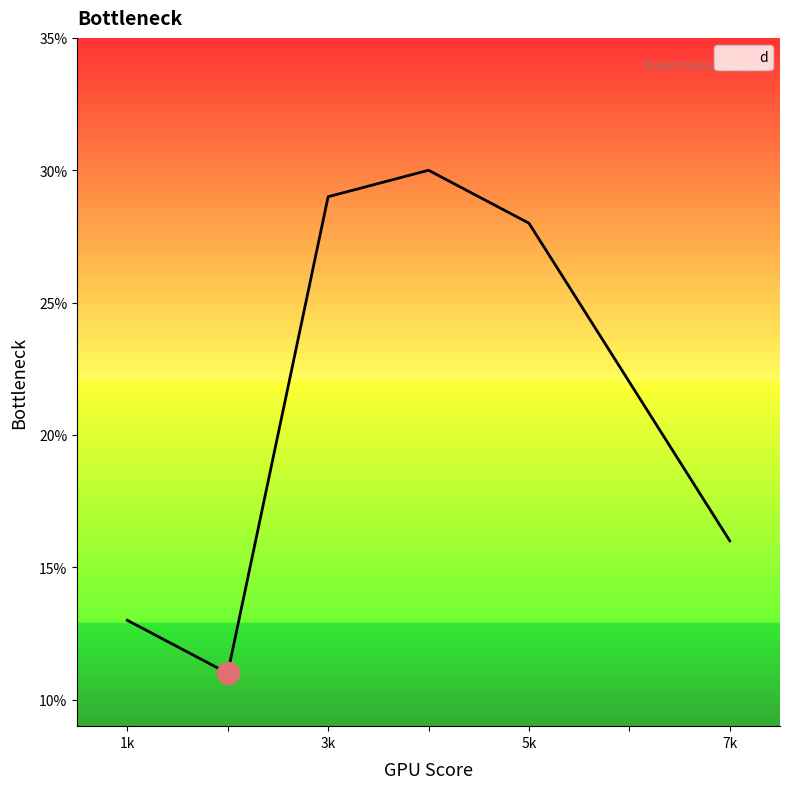

True or false: the data has more than 1 interior local peaks.

False